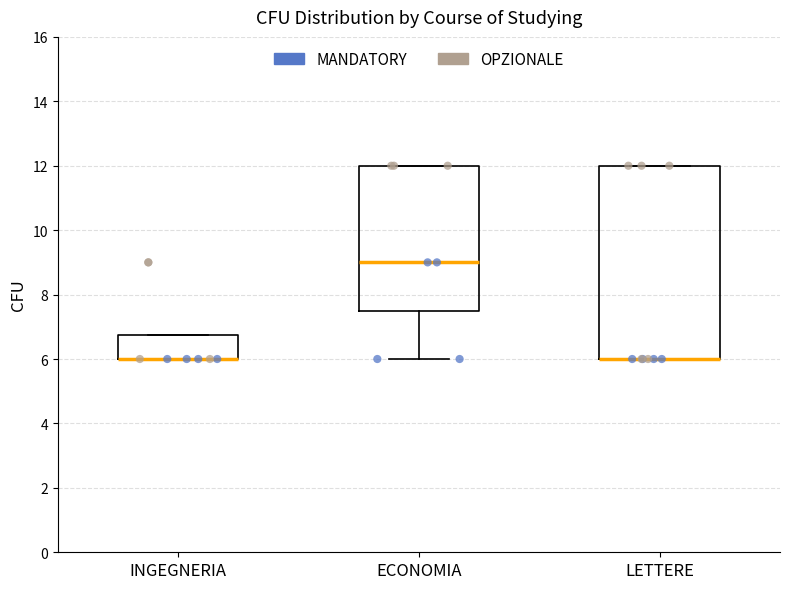

Where is the upper edge of the box for INGEGNERIA on the y-axis? The values are not printed on the chart, so give them approximately, as read against the axis.

6.8